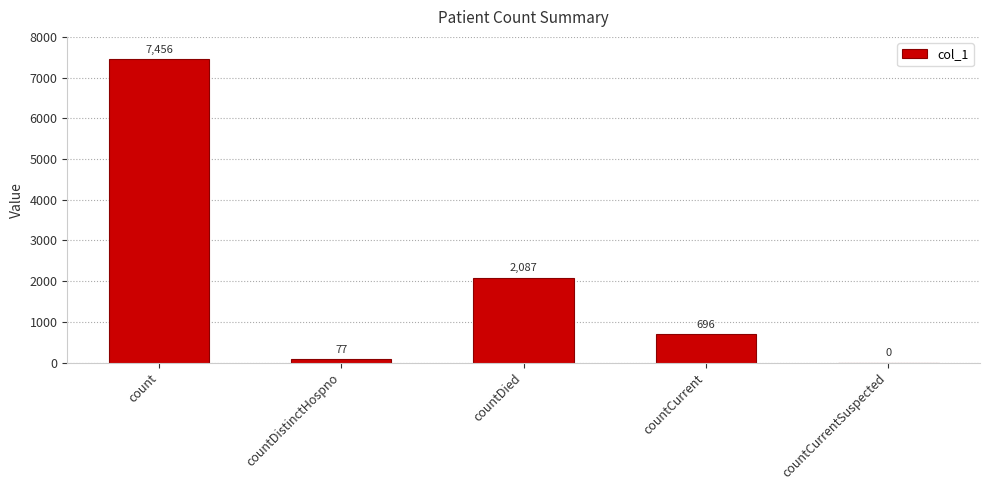

Which label corresponds to the largest value in the chart?

count